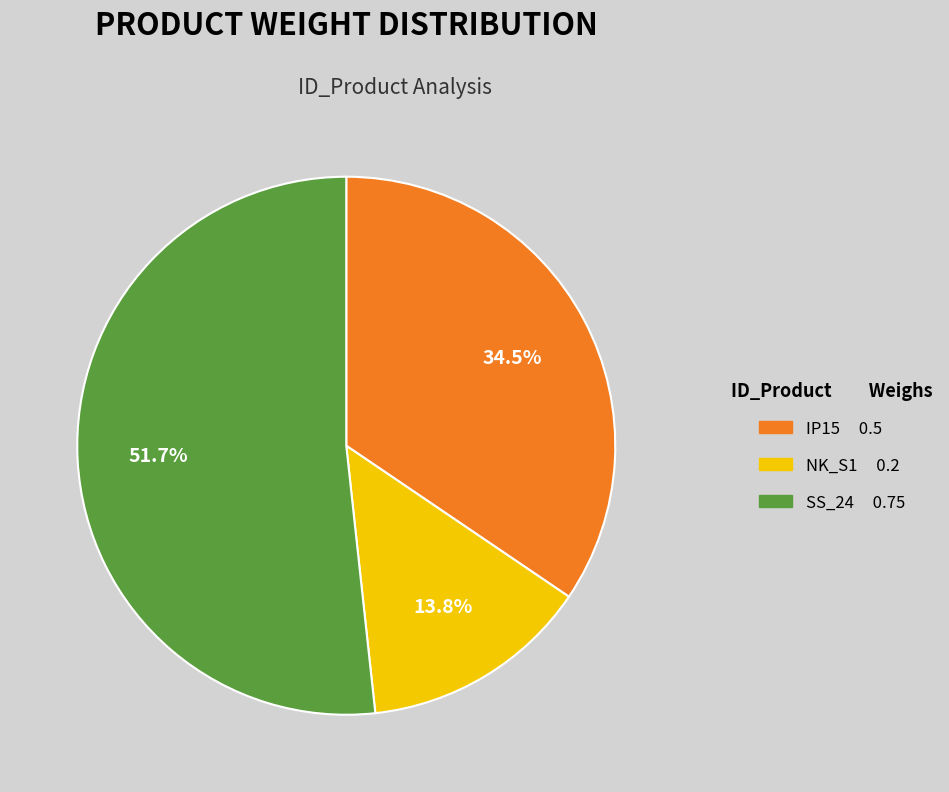

To the nearest percent, what portion does NK_S1 represent?

14%